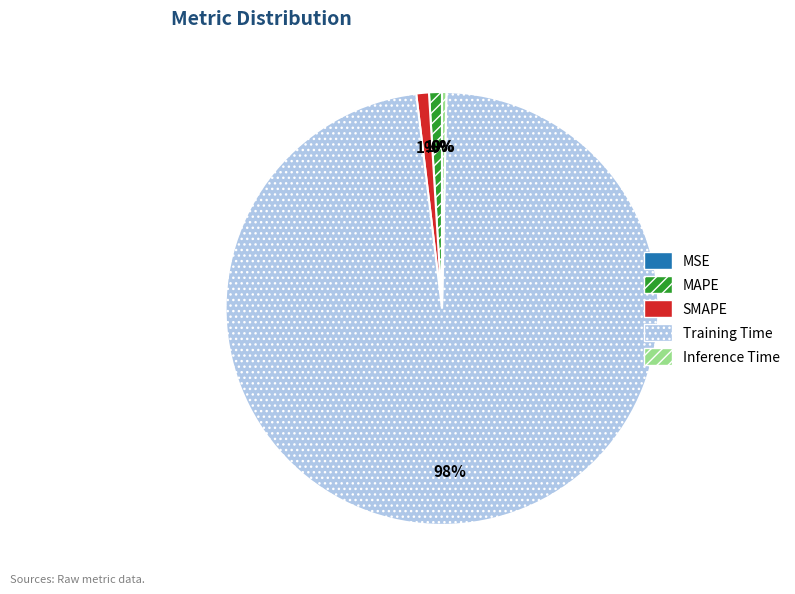

Which category has the biggest portion of the pie?

Training Time